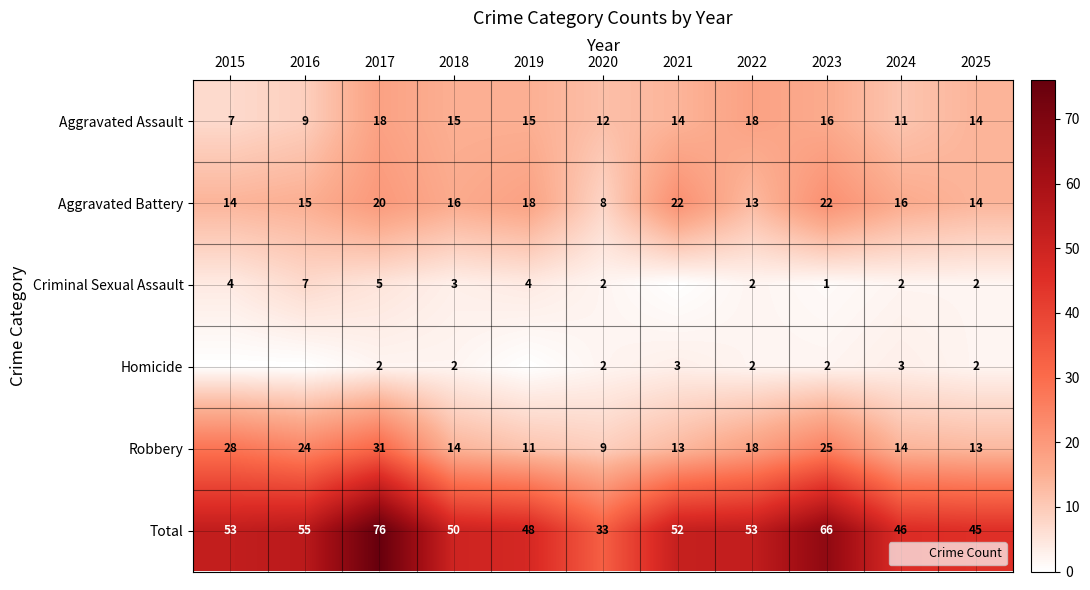

Is the value of Robbery at 2017 greater than the value of Criminal Sexual Assault at 2020?

Yes